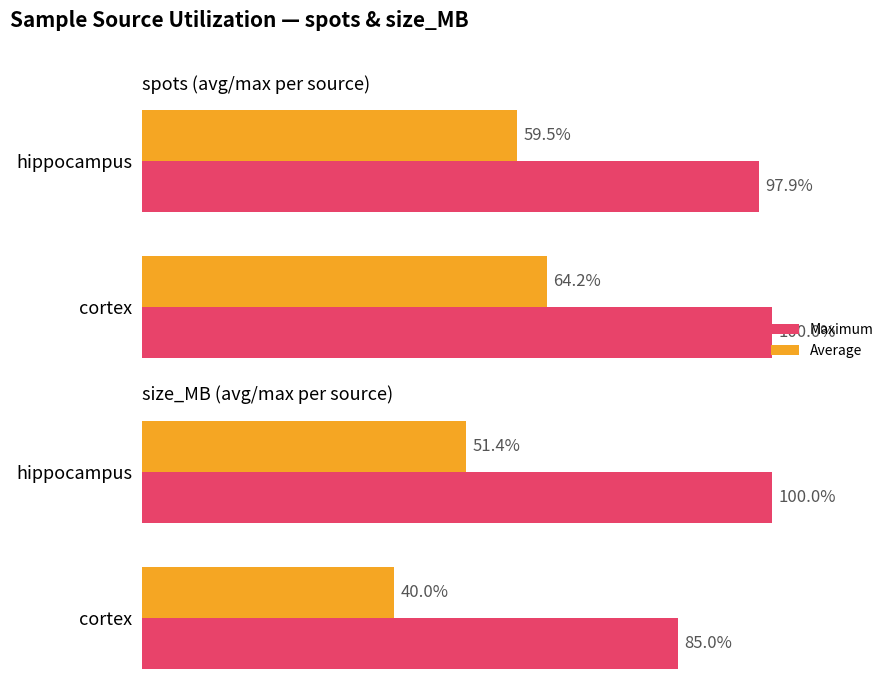

Count the number of categories in the chart.

2